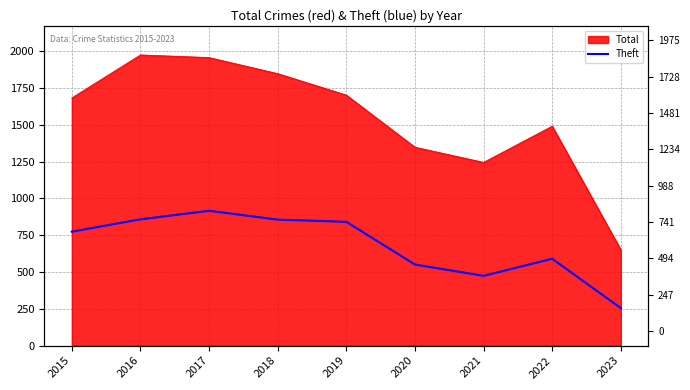

The value at 2021 is 140. True or false?

False